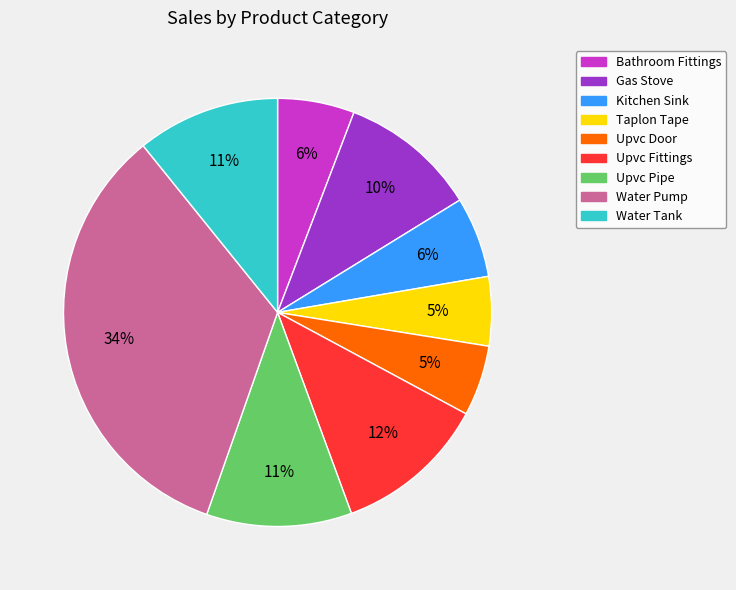

Is the sum of Upvc Fittings and Taplon Tape greater than half?

No